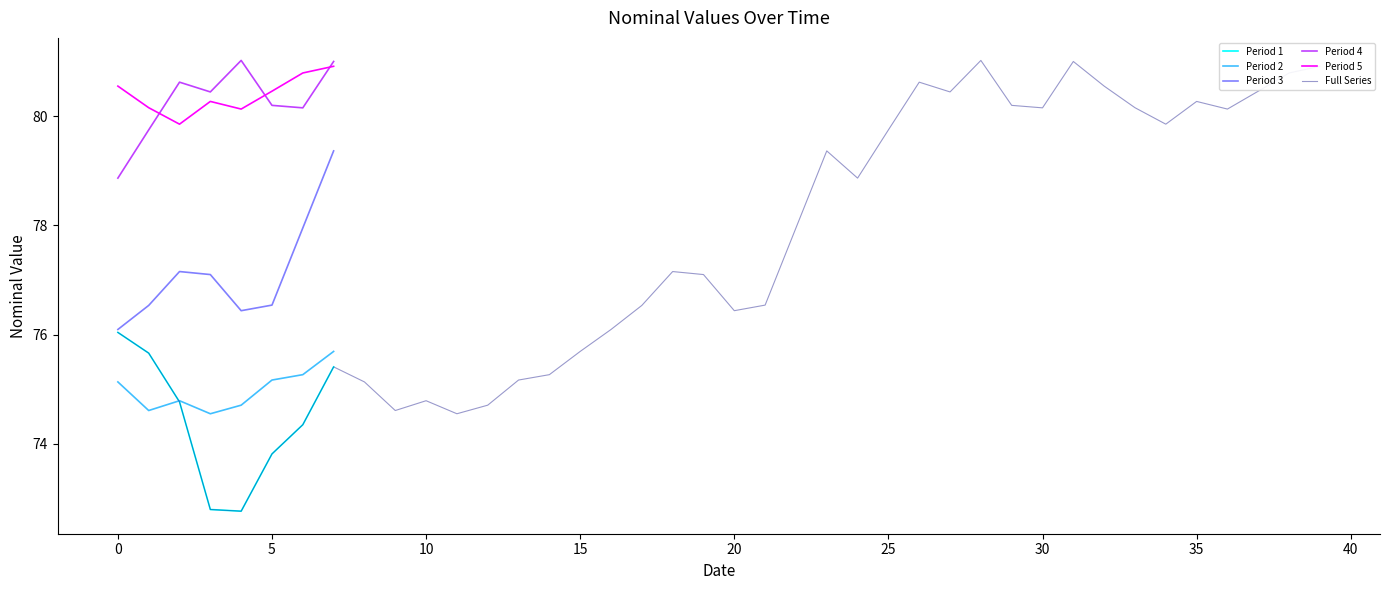

What is the label of the 38th point from the left?

37